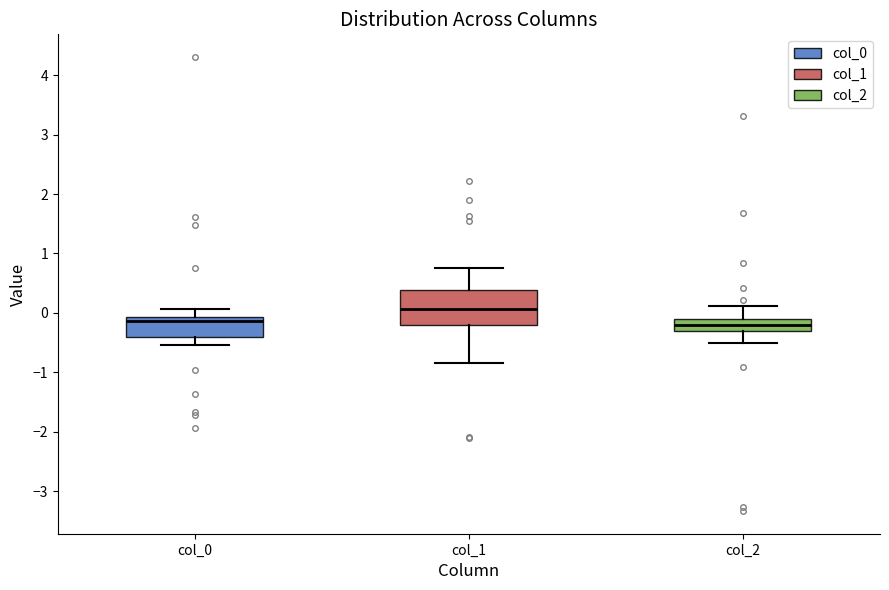

Reading left to right, transcribe this box plot: for each box, give where its median line is, the range the box spans, and where its two whiskers end, as read against the y-axis. The values are not printed on the chart, so give them approximately, as read against the axis.

col_0: median -0.1 (just below the box's upper edge), box -0.4 to -0.1, whiskers -0.5 to 0.1
col_1: median 0.1, box -0.2 to 0.4, whiskers -0.8 to 0.8
col_2: median -0.2, box -0.3 to -0.1, whiskers -0.5 to 0.1